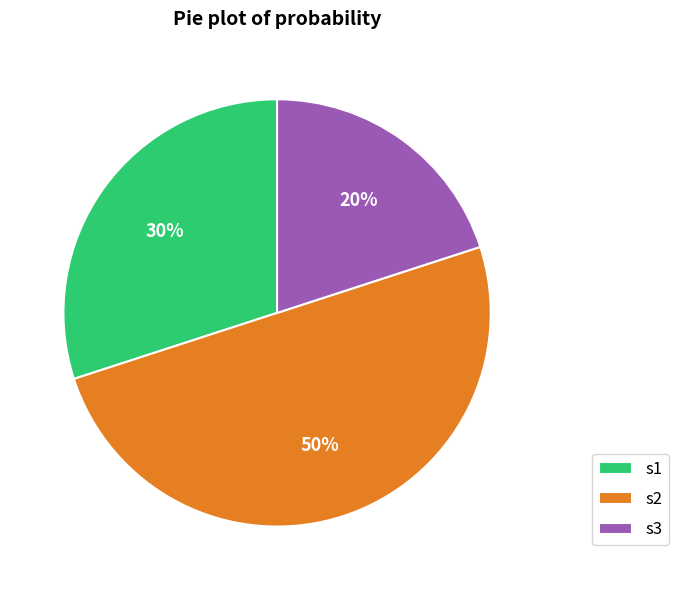

Rank the categories by value from lowest to highest.

s3, s1, s2